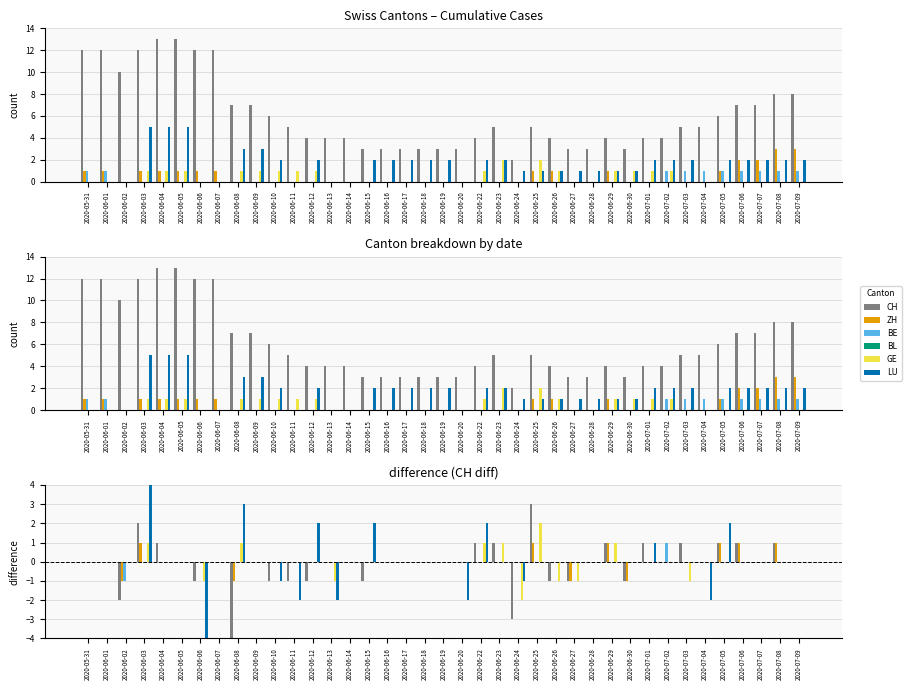

What are all the series names shown in the legend?

CH, ZH, BE, BL, GE, LU